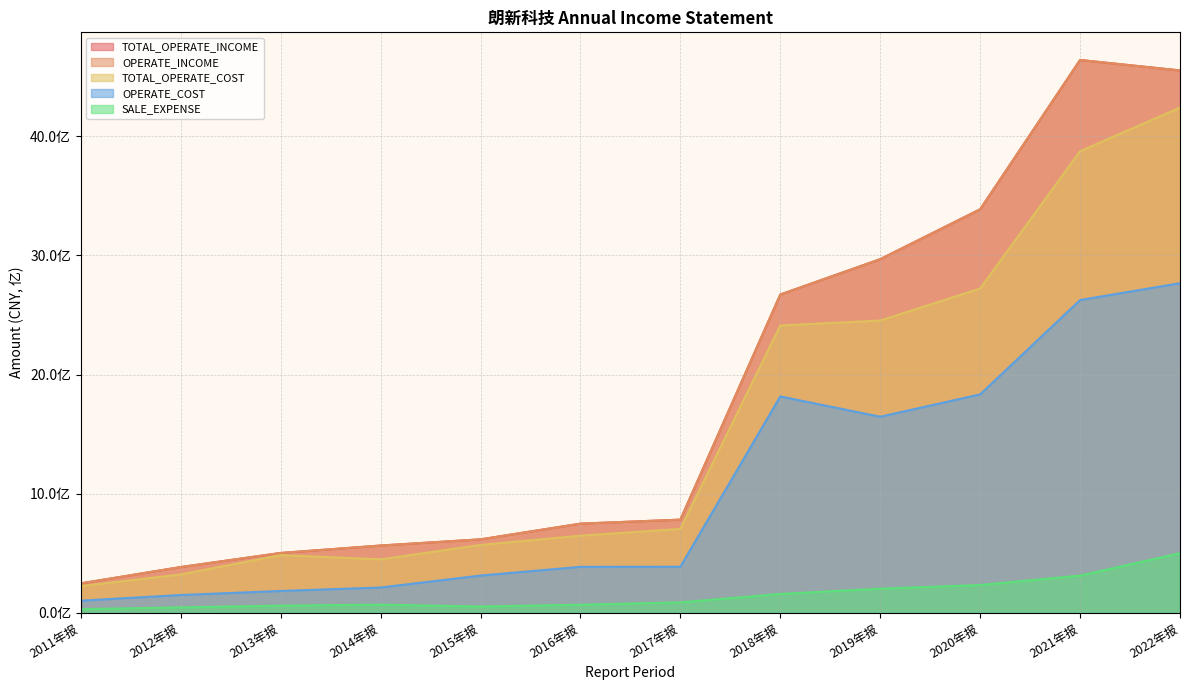

Is it true that OPERATE_COST equals 1002563256.2 at 2020年报?

False